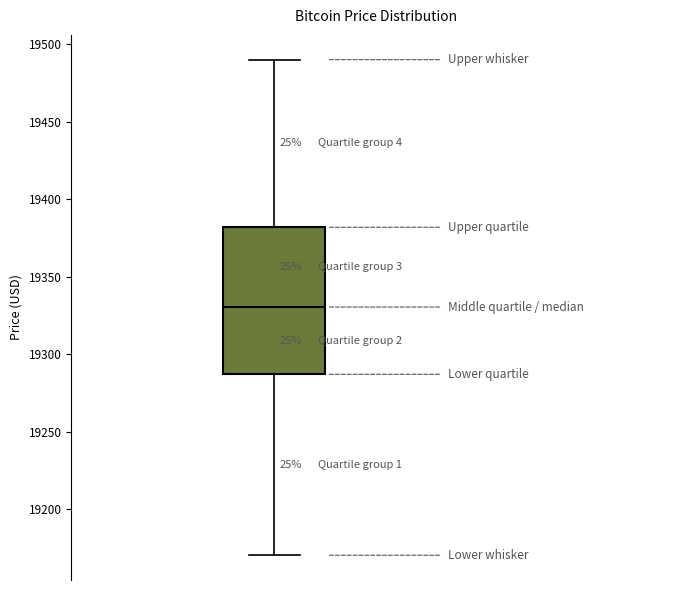

Where does the upper whisker of the box end on the y-axis? The values are not printed on the chart, so give them approximately, as read against the axis.

19490